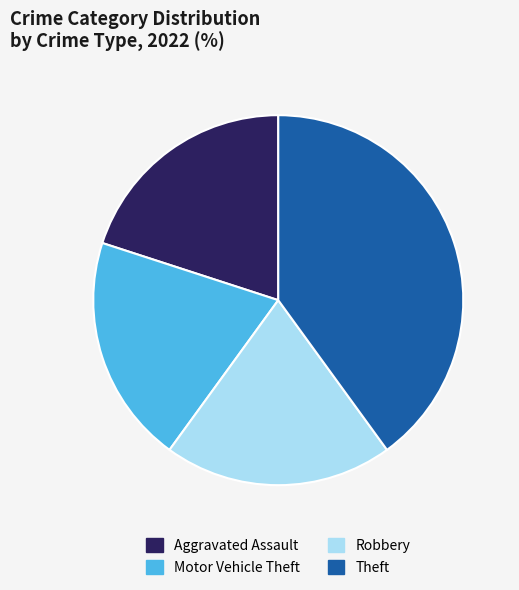

Is there any slice that represents more than half of the pie?

No